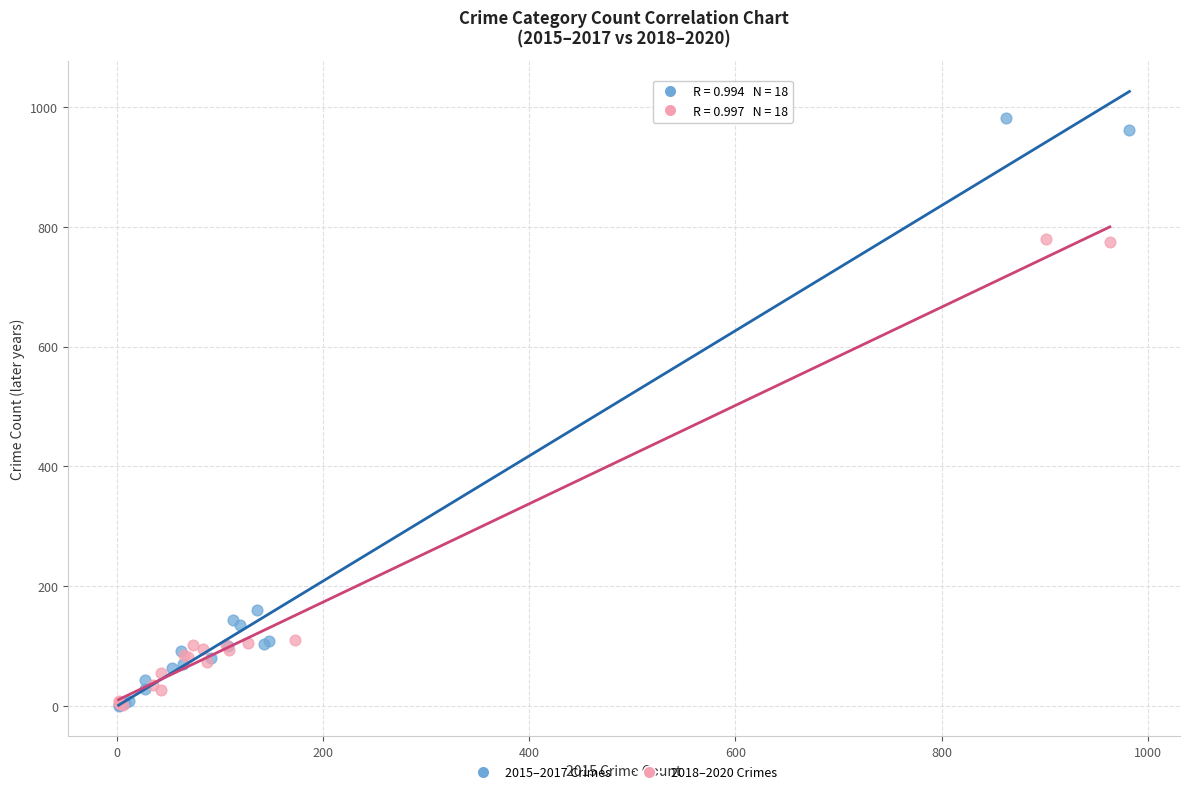

Which series has the widest spread of Y values?

2015–2017 Crimes